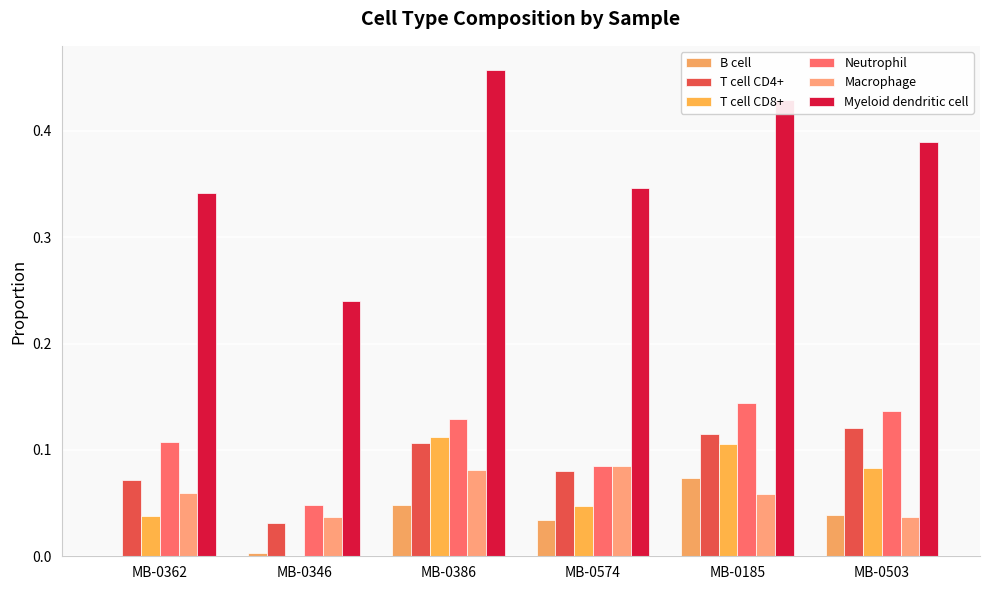

Between MB-0386 and MB-0185, which series saw the biggest shift?

Myeloid dendritic cell